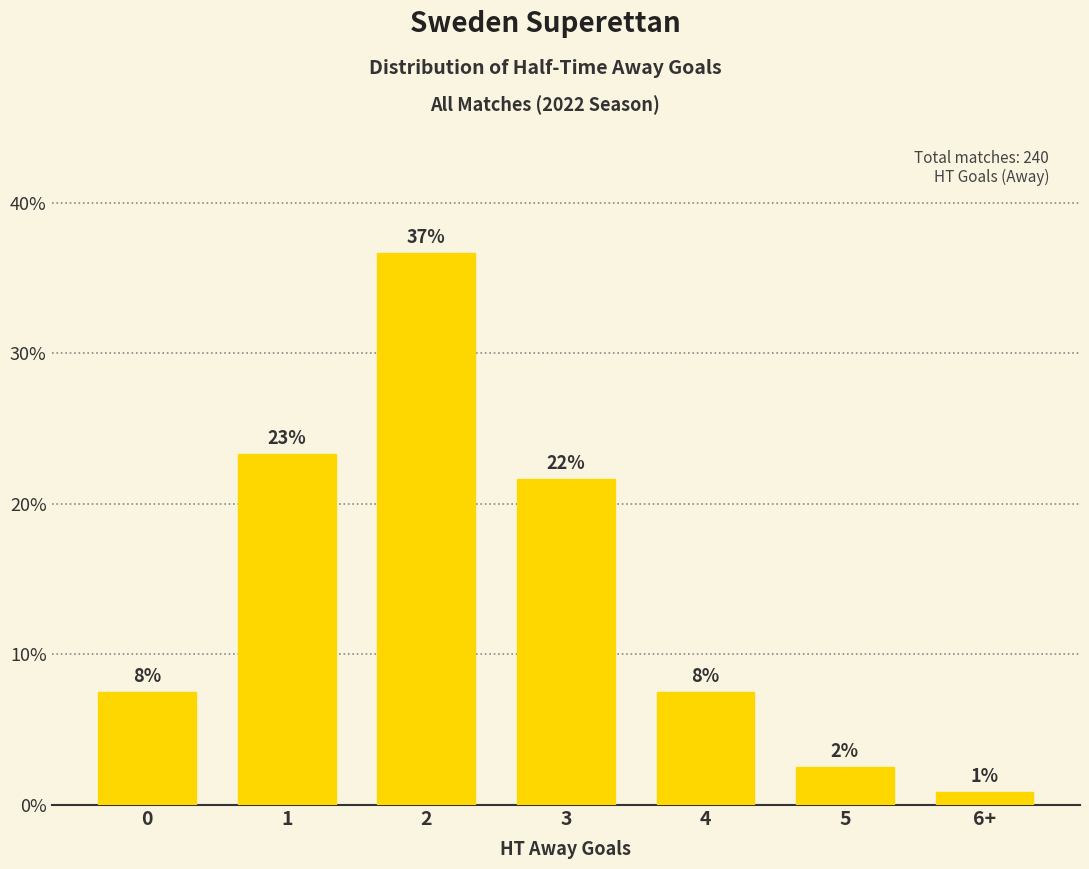

Reading left to right, extract all data points from this chart.

0=7.5	1=23.3	2=36.7	3=21.7	4=7.5	5=2.5	6+=0.8